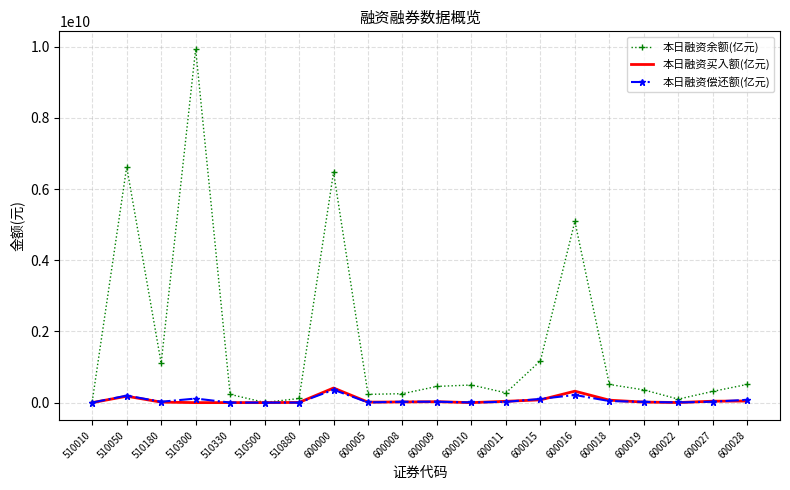

What is the difference between the highest and lowest values at 510880?

114242752